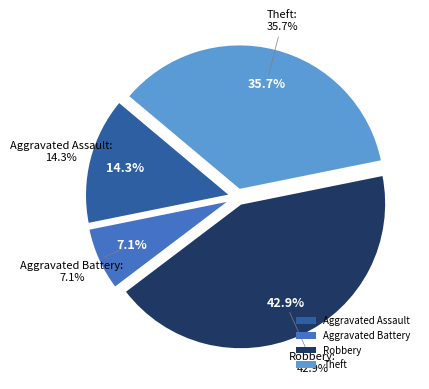

How many slices are in this pie chart?

4